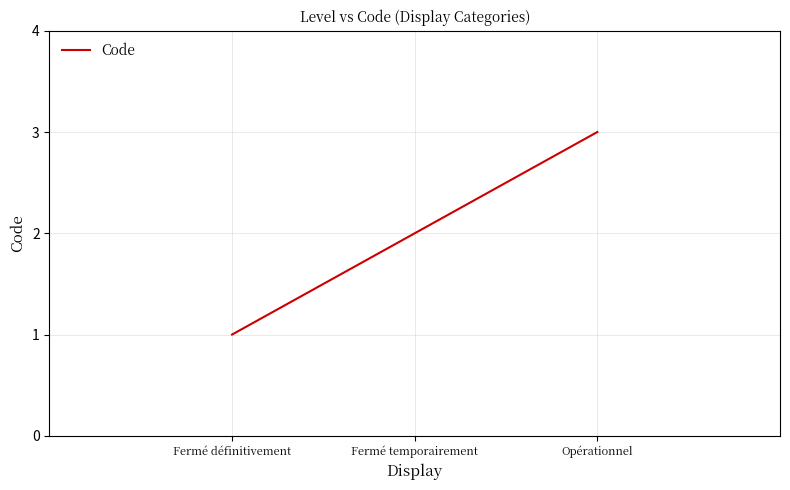

Is it true that the value at Opérationnel is 1?

False